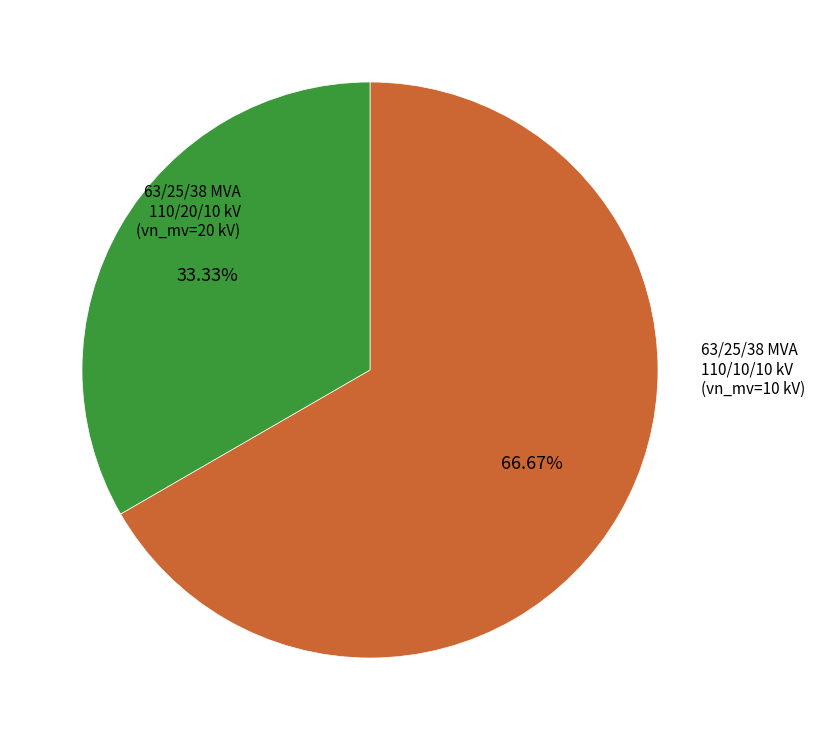

Is there a majority slice in this chart?

Yes